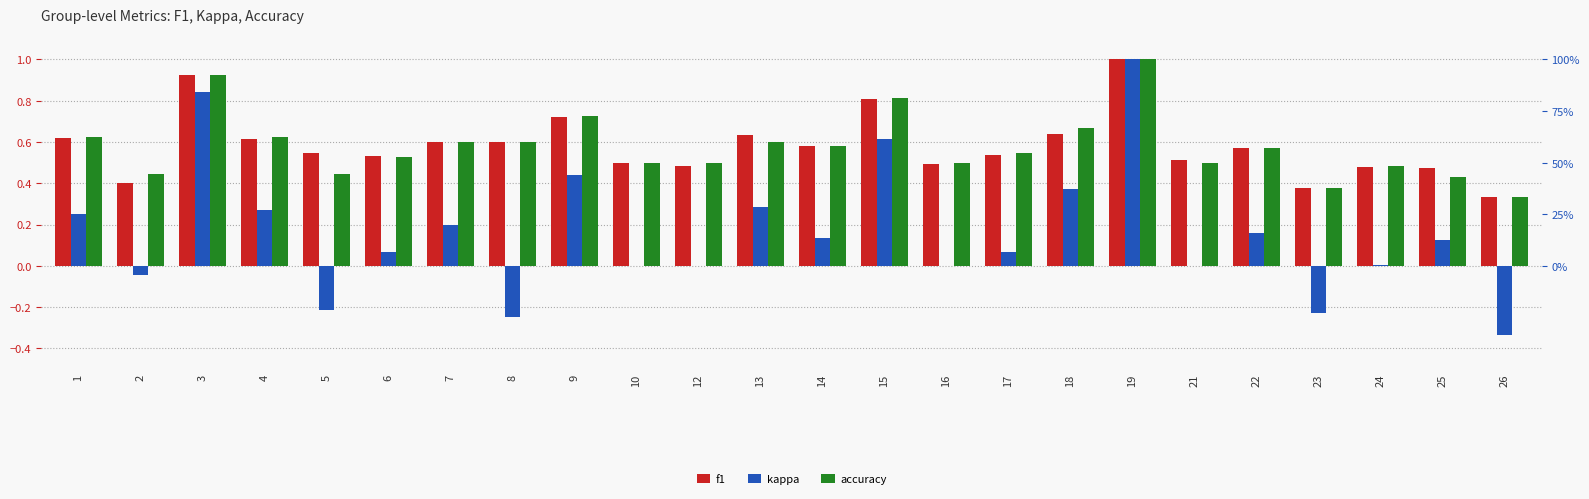

How many data points in kappa are less than 0?

5